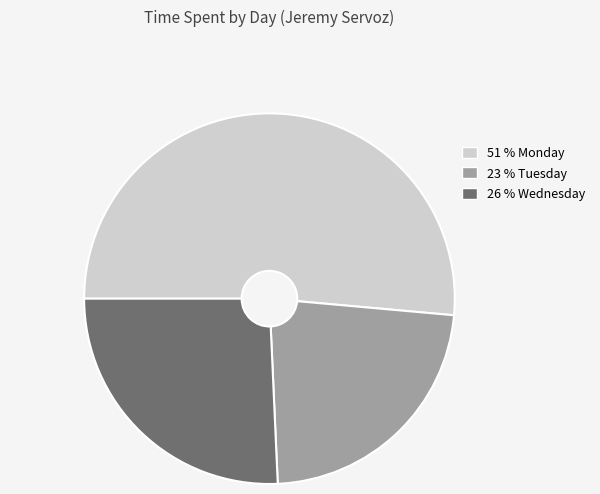

Is there a majority slice in this chart?

Yes